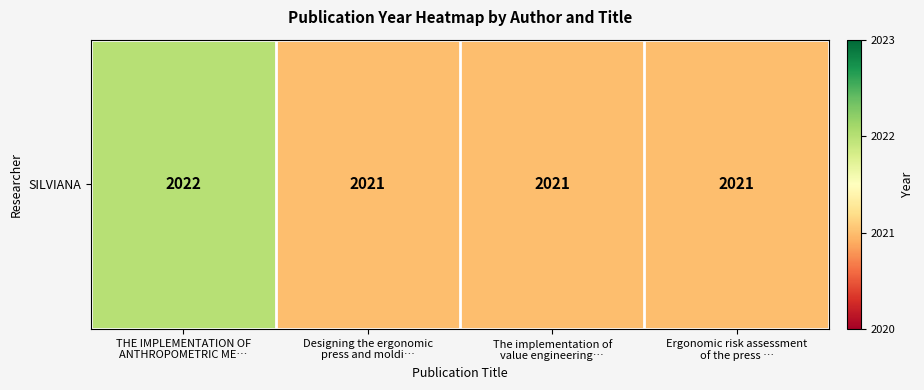

What is the greatest value displayed?

2022